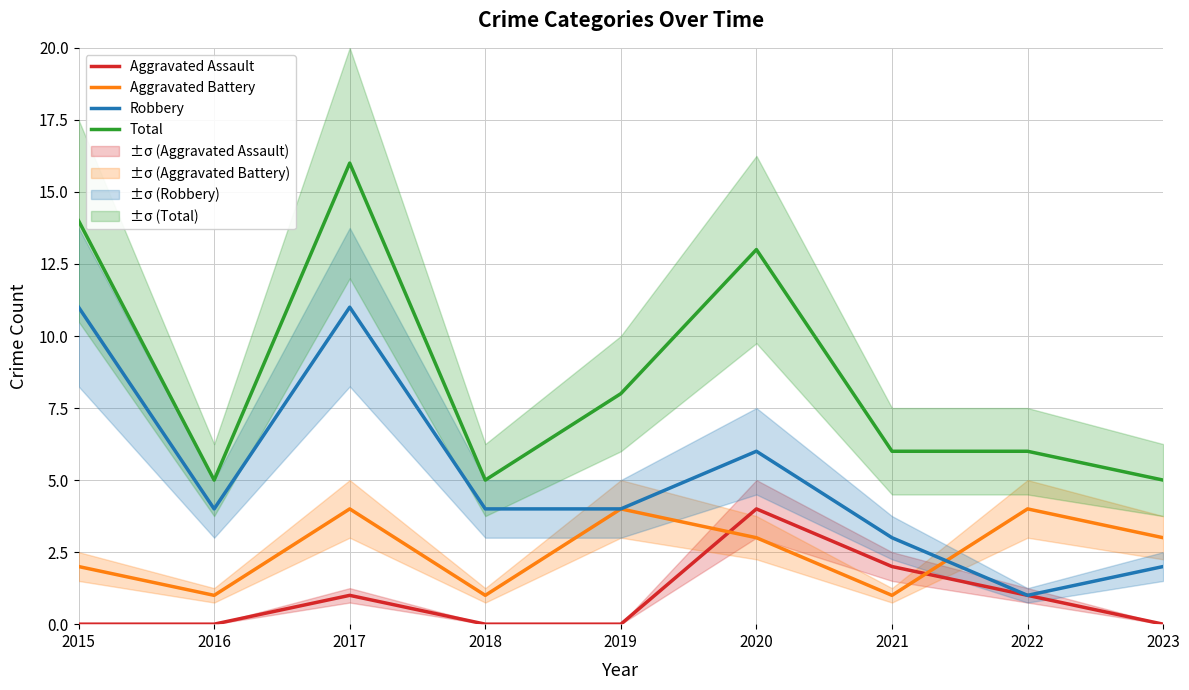

After their last crossing, which series has the higher values: Robbery or Aggravated Battery?

Aggravated Battery